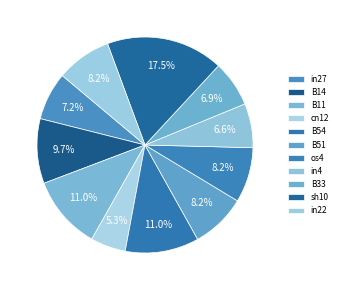

To the nearest percent, what is the difference between the largest and smallest slice percentages?

12%